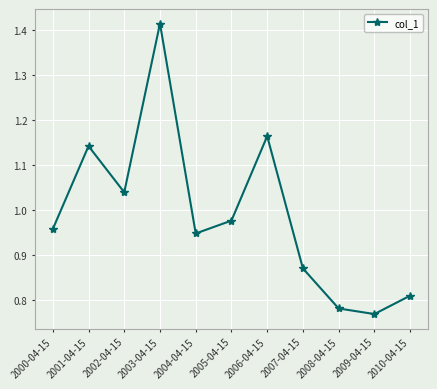

What is the difference between the second highest and minimum values?

0.4